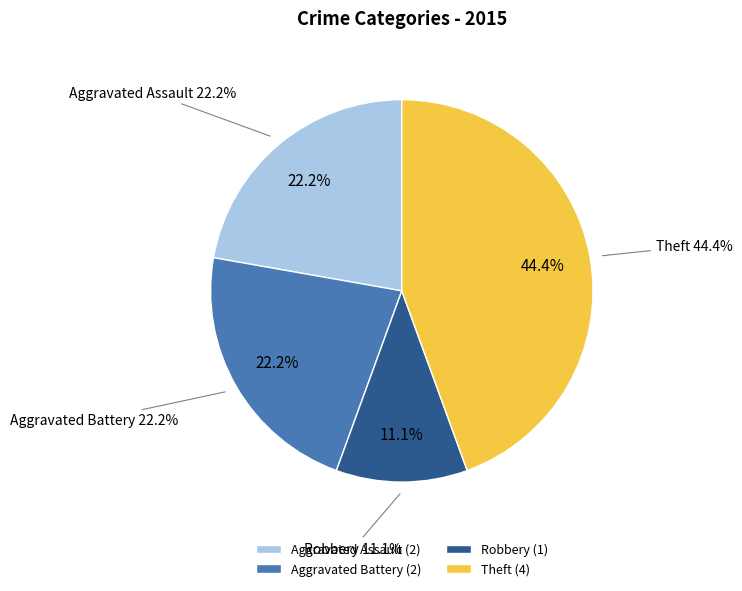

What portion of the pie excludes Aggravated Battery?

77.8%